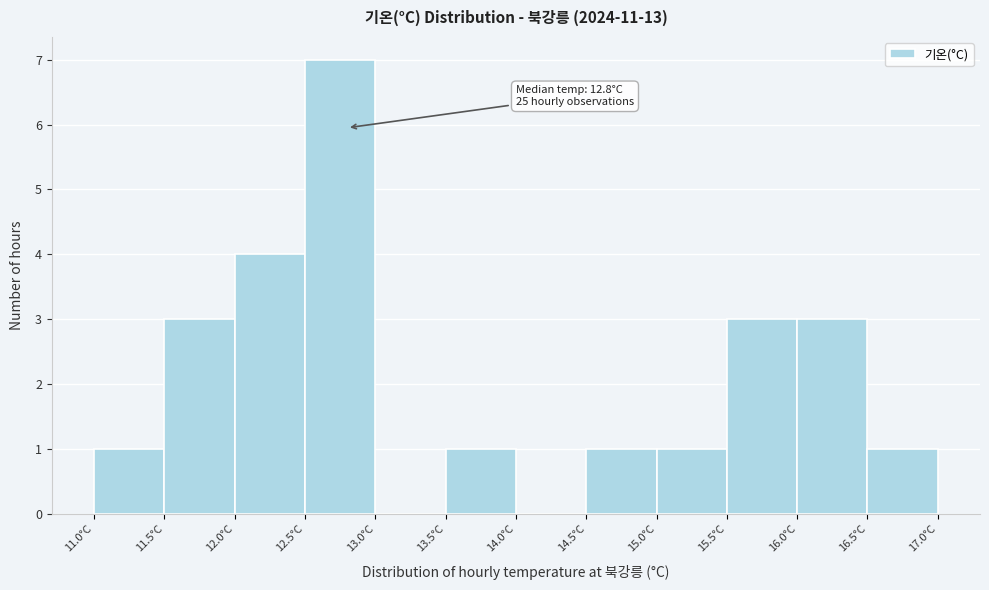

Which range on the x-axis has the tallest bar?

12.5 to 13.0